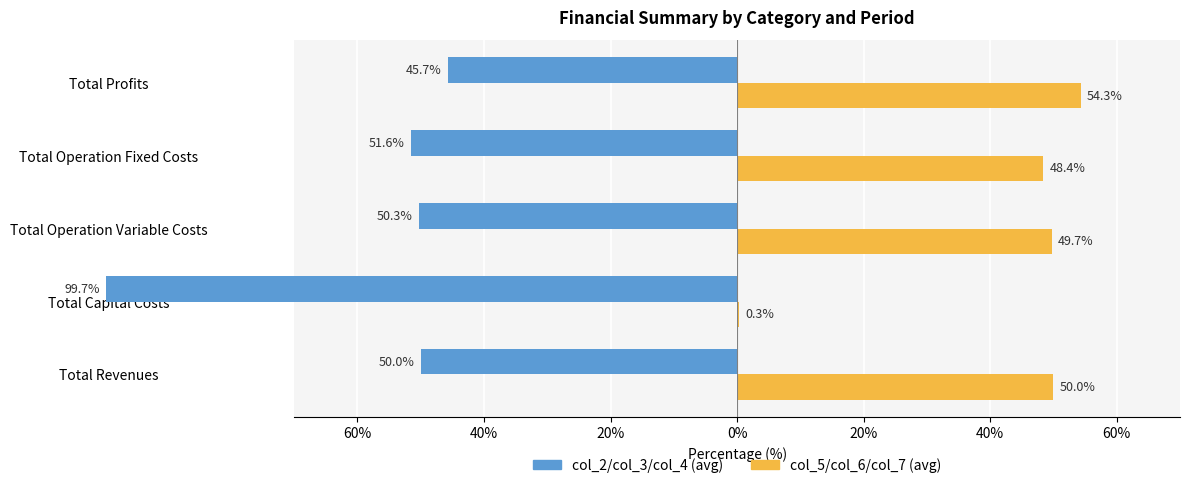

What is the maximum value for col_5/col_6/col_7 (avg)?

54.3